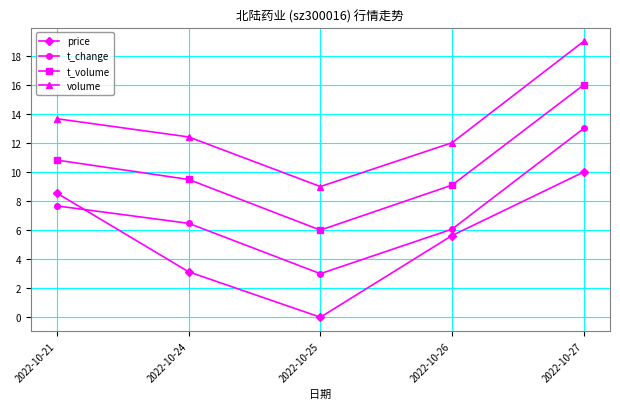

What is the difference between the t_volume values at 2022-10-21 and 2022-10-27?

5.2